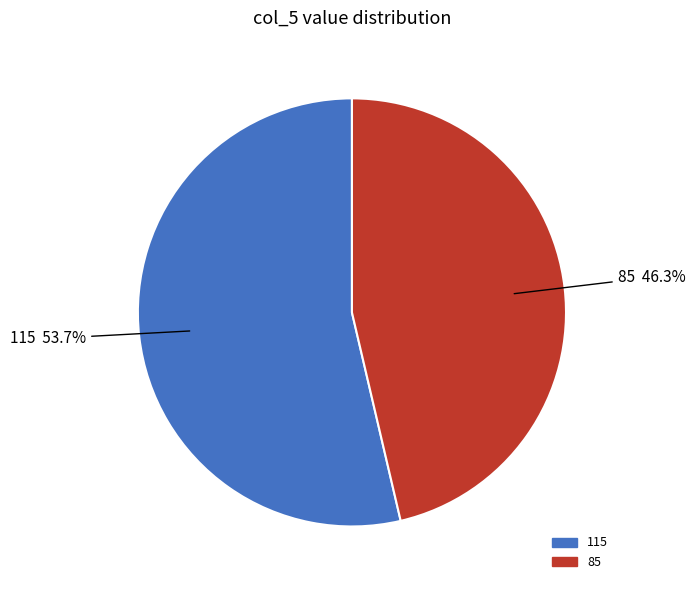

Does any single category account for the majority?

Yes